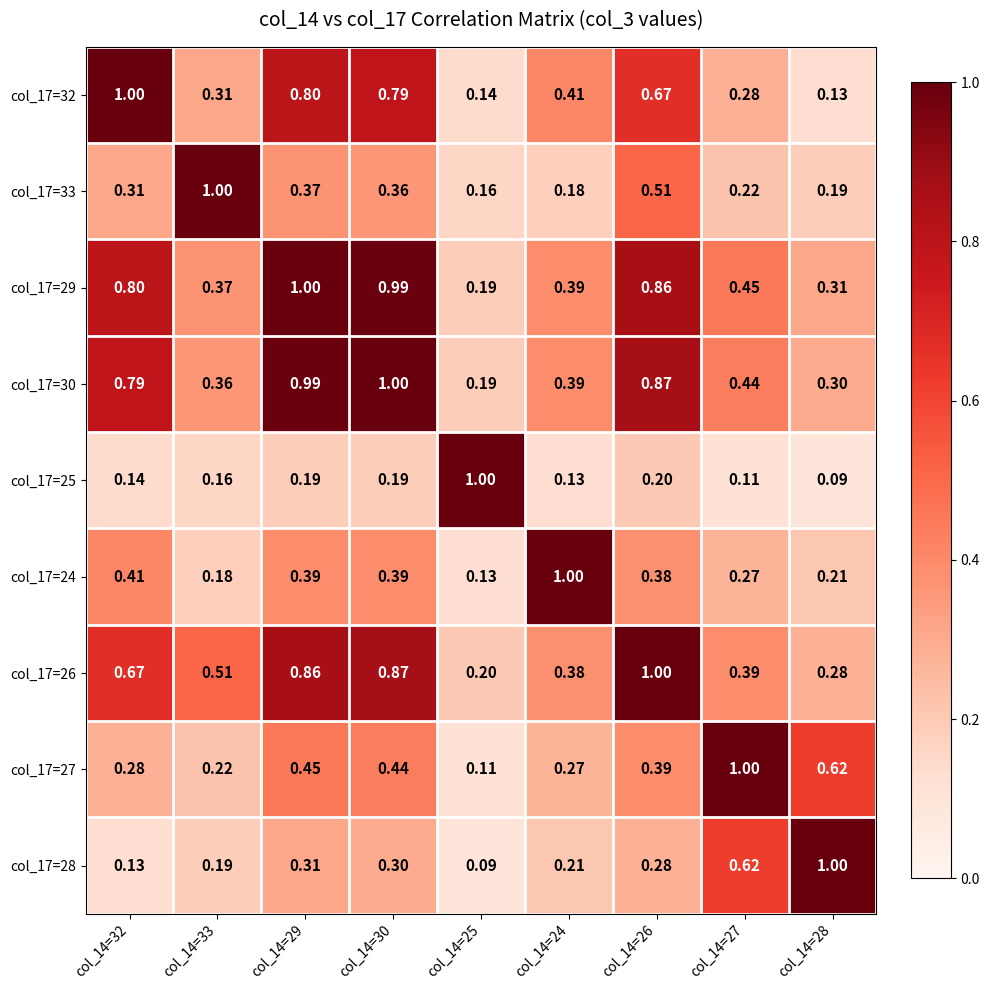

Is the value of col_17=33 at col_14=33 greater than the value of col_17=25 at col_14=33?

Yes